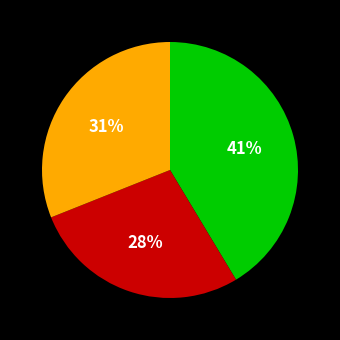

Is there any slice that represents more than half of the pie?

No